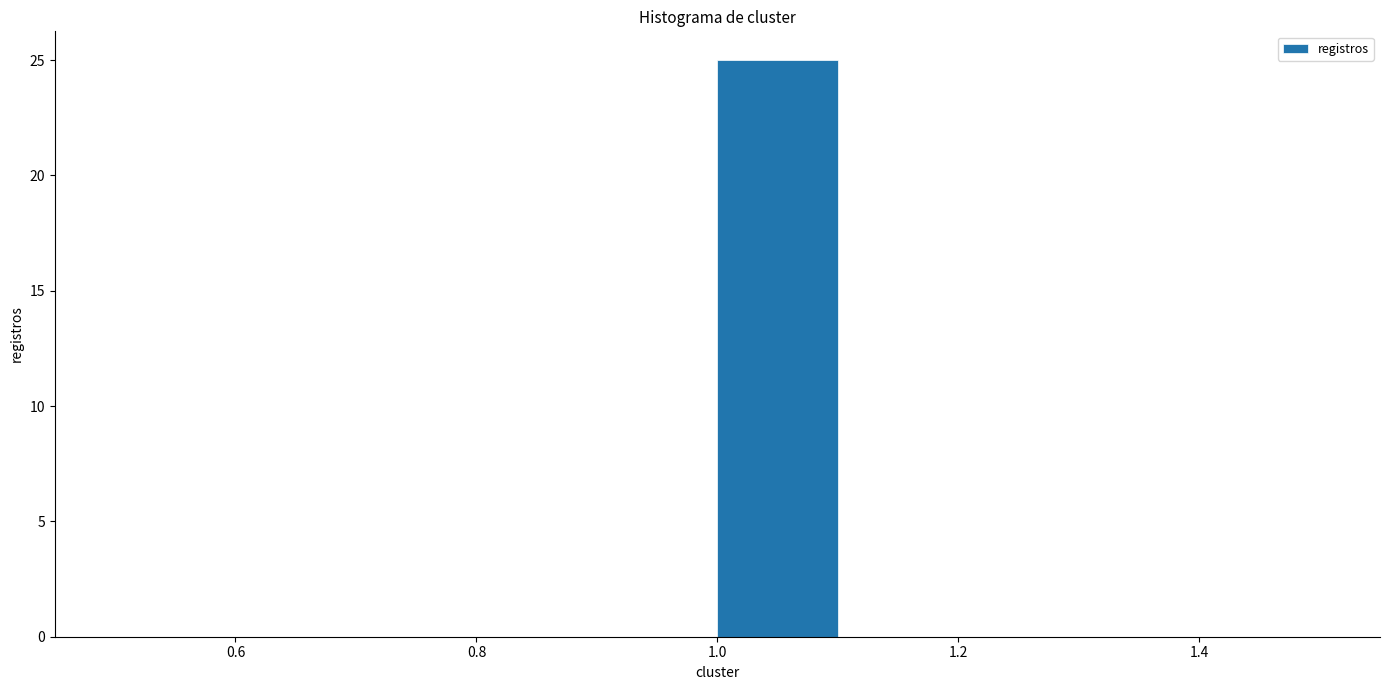

How tall is the bar that spans 1.0 to 1.1 on the x-axis? The values are not printed on the chart, so give them approximately, as read against the axis.

25